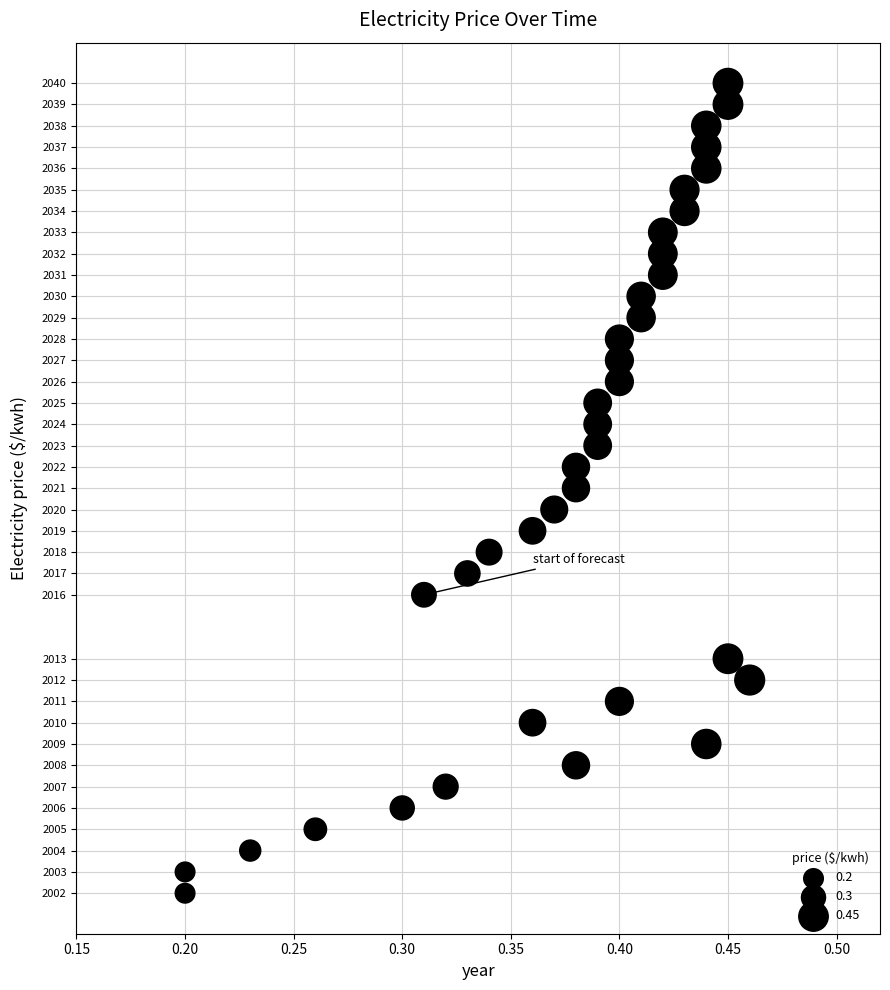

What is the range of Y values (max minus min)?

38